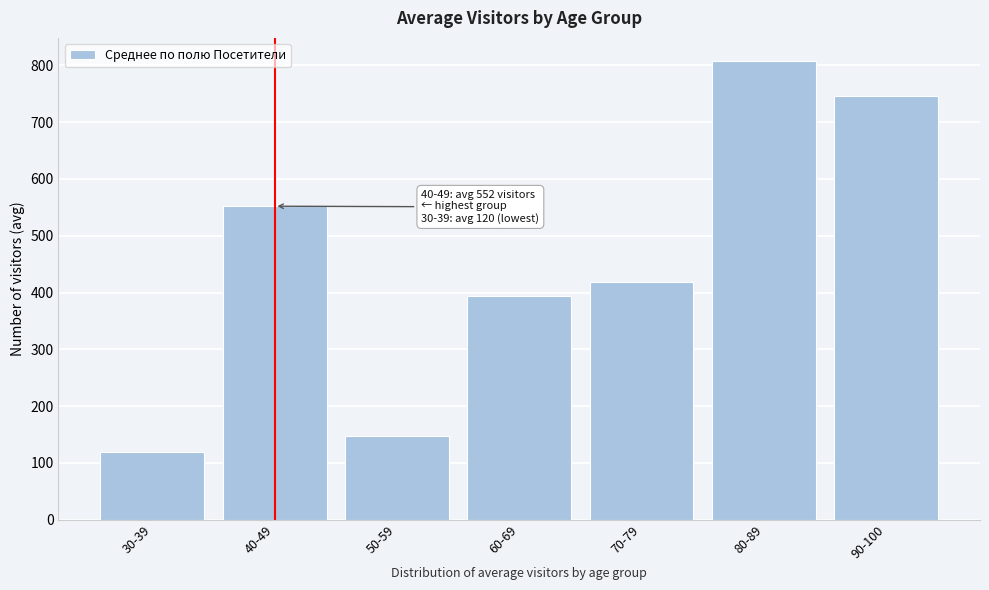

Reading left to right, what are all the values shown in this chart?

120.0	552.0	147.0	393.8	419.1	808.0	746.6